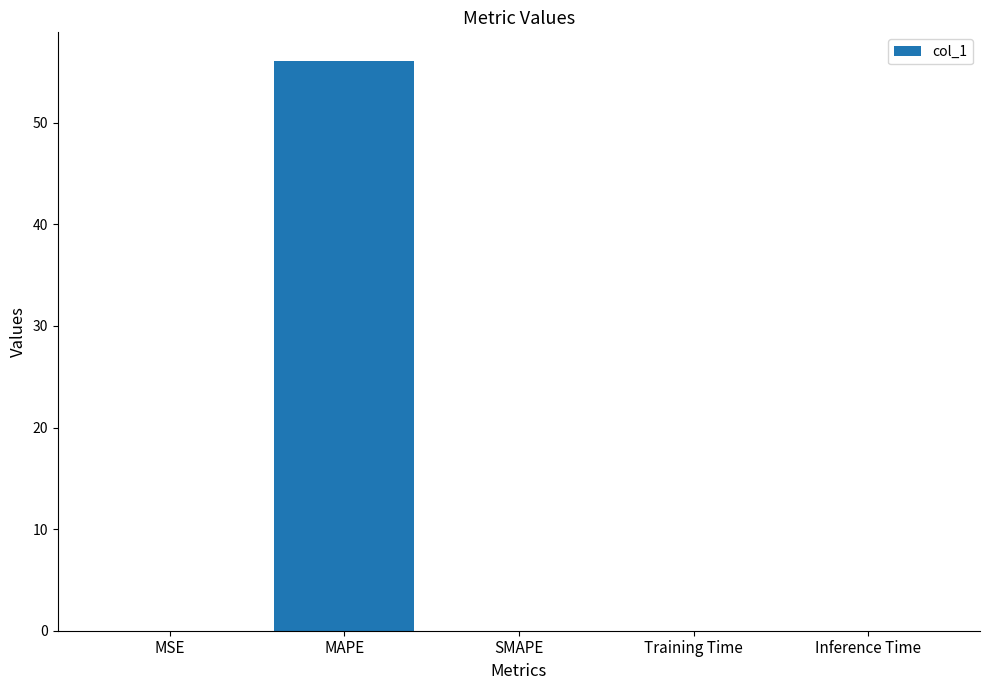

What is the greatest value displayed?

56.1